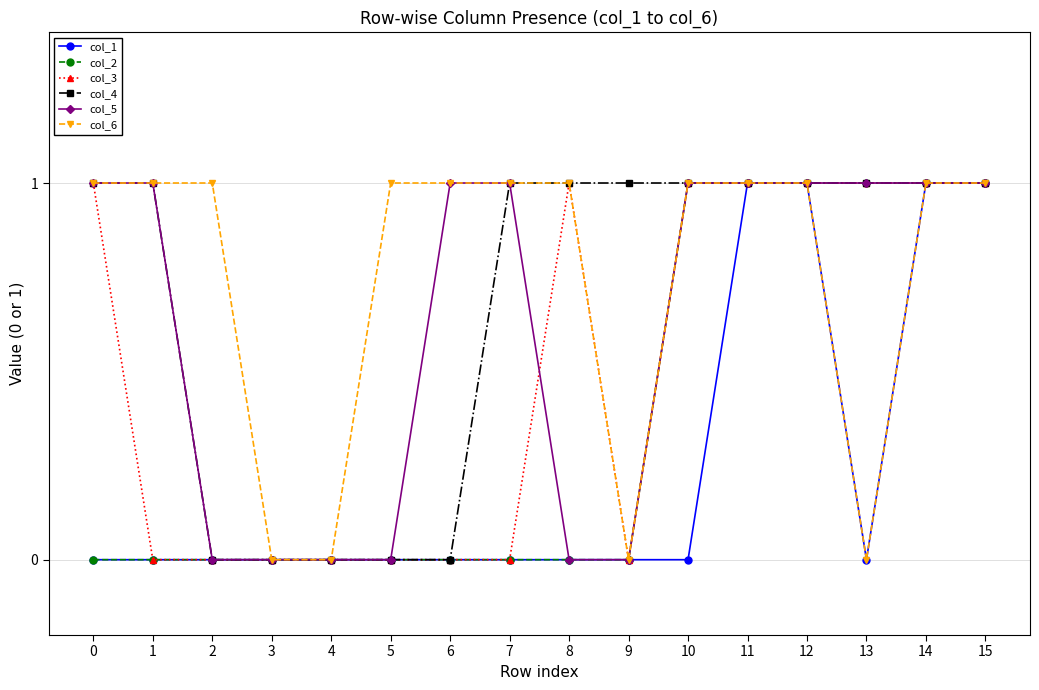

True or false: col_5 has a value of 0 at 14.

False